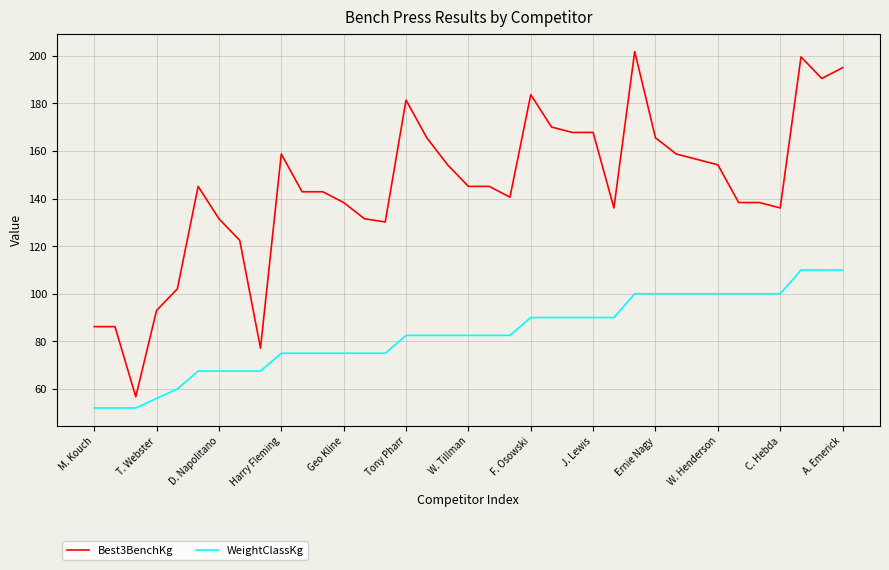

What is the minimum value shown in the chart?

52.0